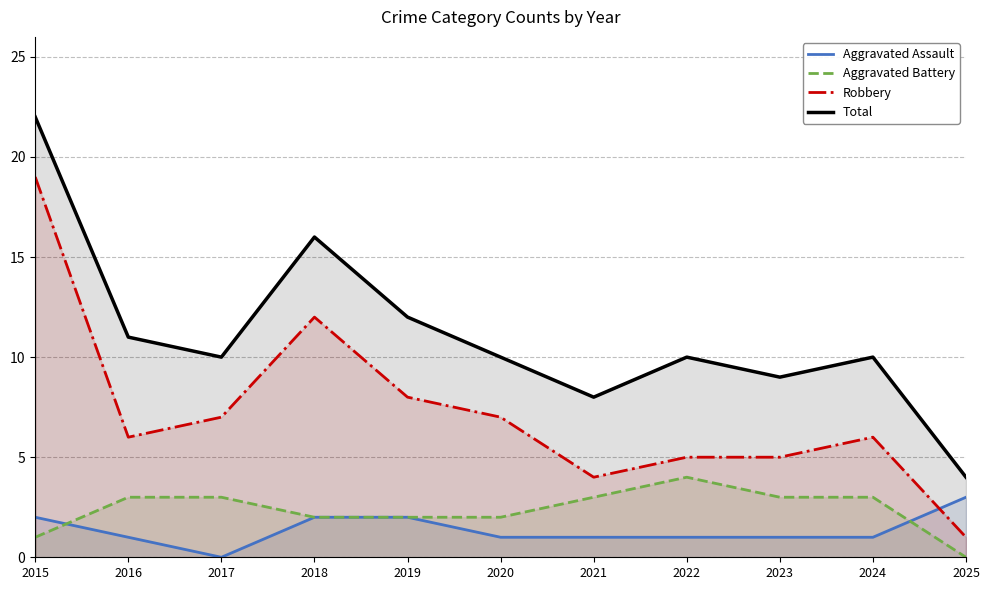

True or false: Robbery has a value of 2 at 2023.

False